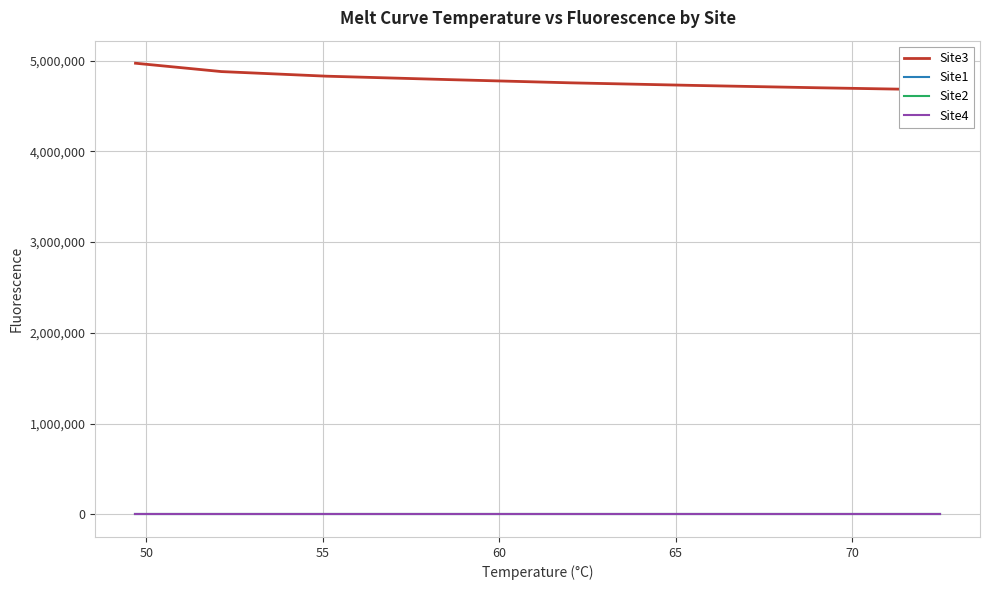

What is the minimum value for Site3?

4677967